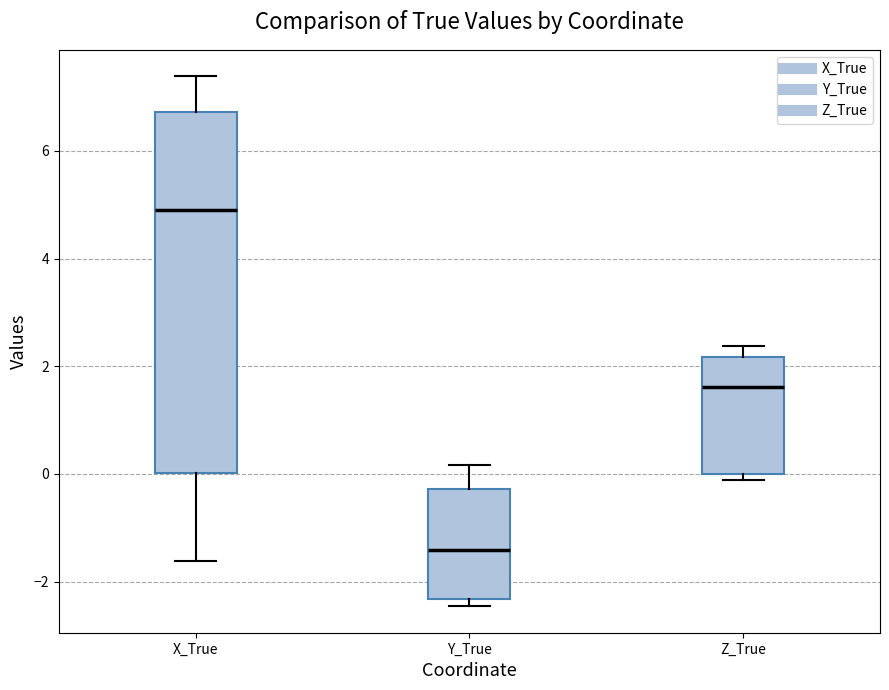

Reading left to right, read every box against the y-axis: the position of its median line, the range the box covers, and the ends of its whiskers. The values are not printed on the chart, so give them approximately, as read against the axis.

X_True: median 5.0, box 0.0 to 6.8, whiskers -1.6 to 7.4
Y_True: median -1.4, box -2.4 to -0.2, whiskers -2.4 (just below the box's lower edge) to 0.2
Z_True: median 1.6, box 0.0 to 2.2, whiskers -0.2 to 2.4